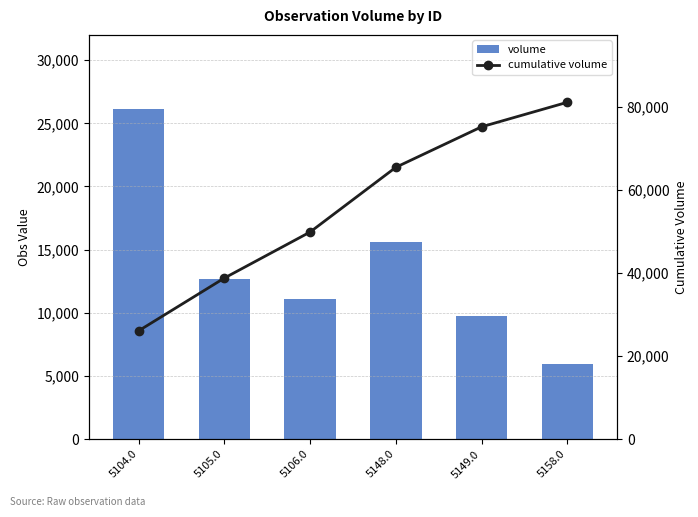

What is the difference between the maximum and second lowest values in the volume series?

16362